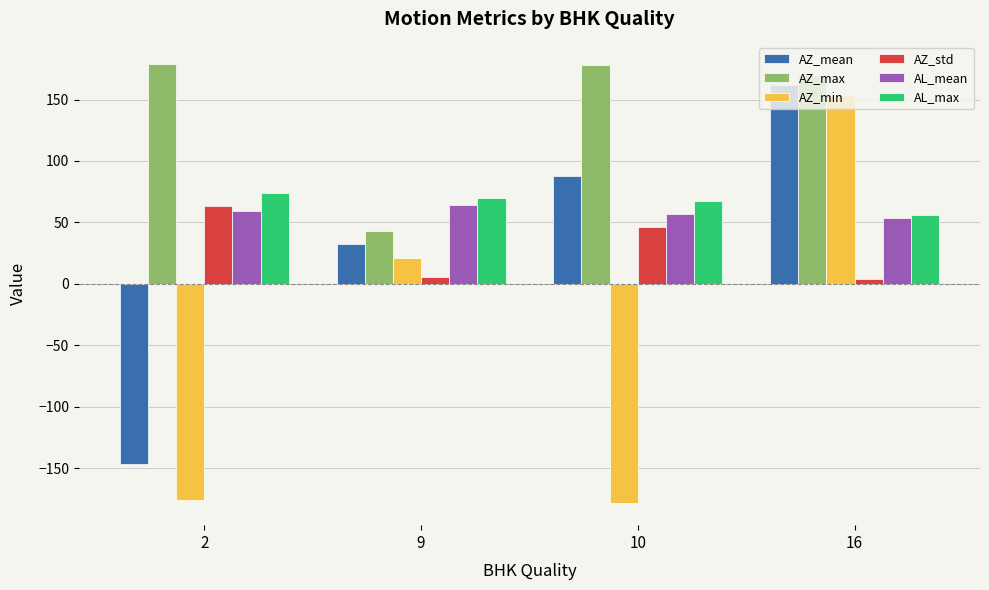

What is the lowest value of the AL_max series?

56.0